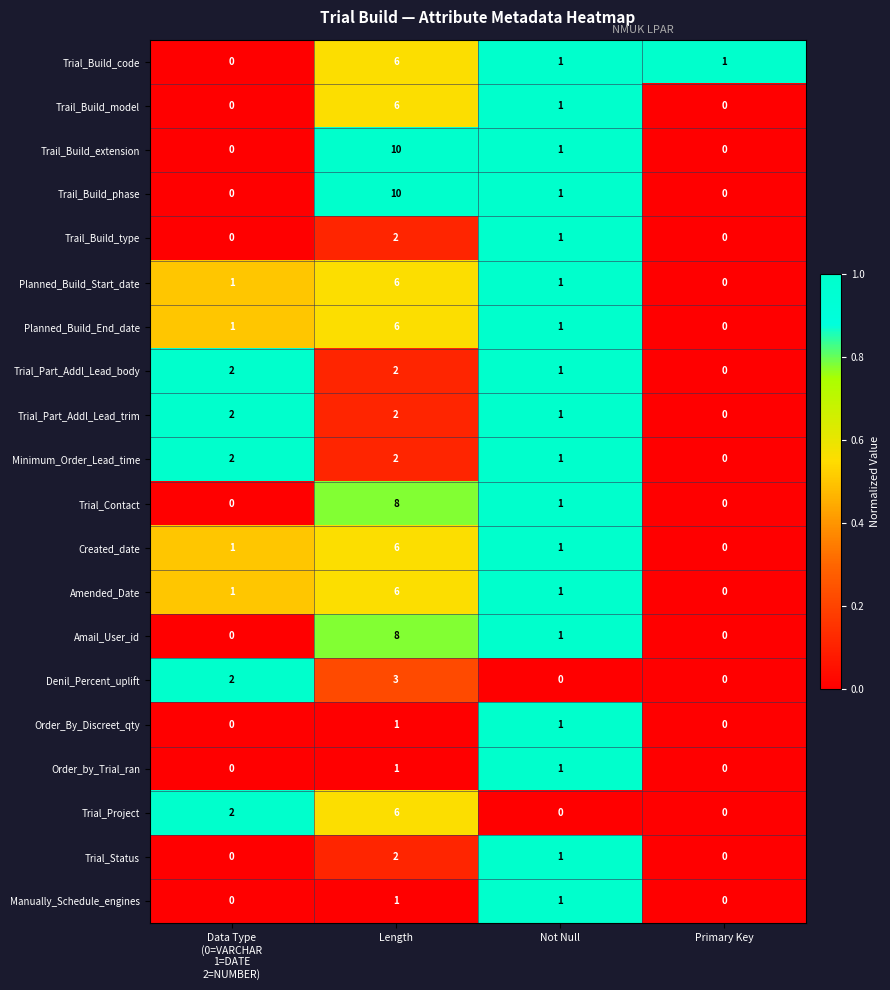

Is it true that Trial_Contact equals 1 at Not Null?

True